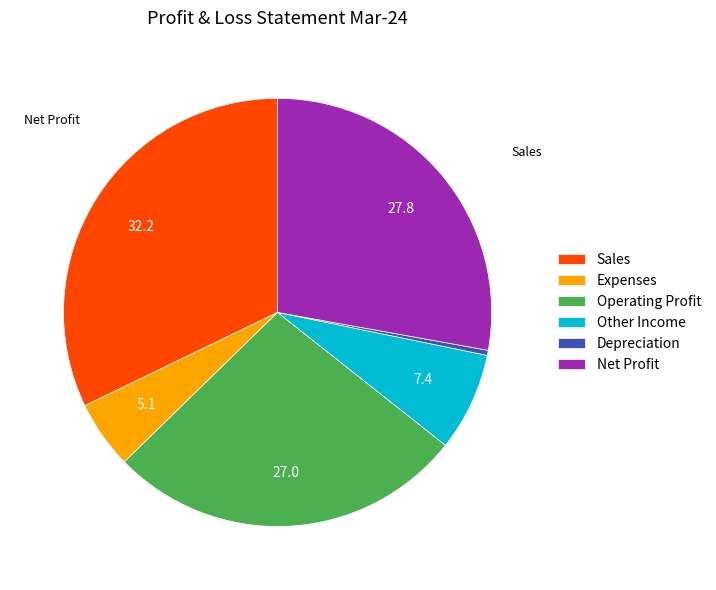

Does Net Profit account for over 50% of the chart?

No